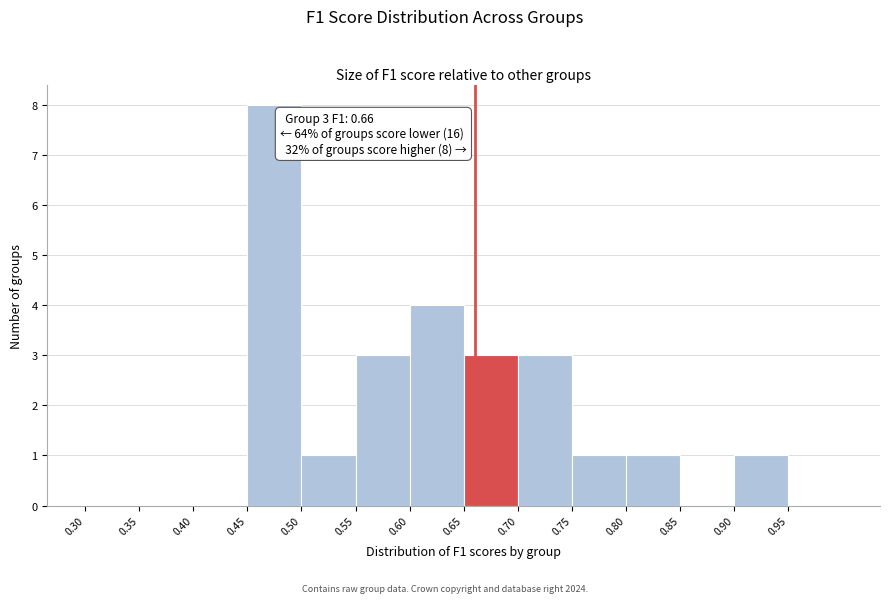

Which range on the x-axis has the tallest bar?

0.45 to 0.50